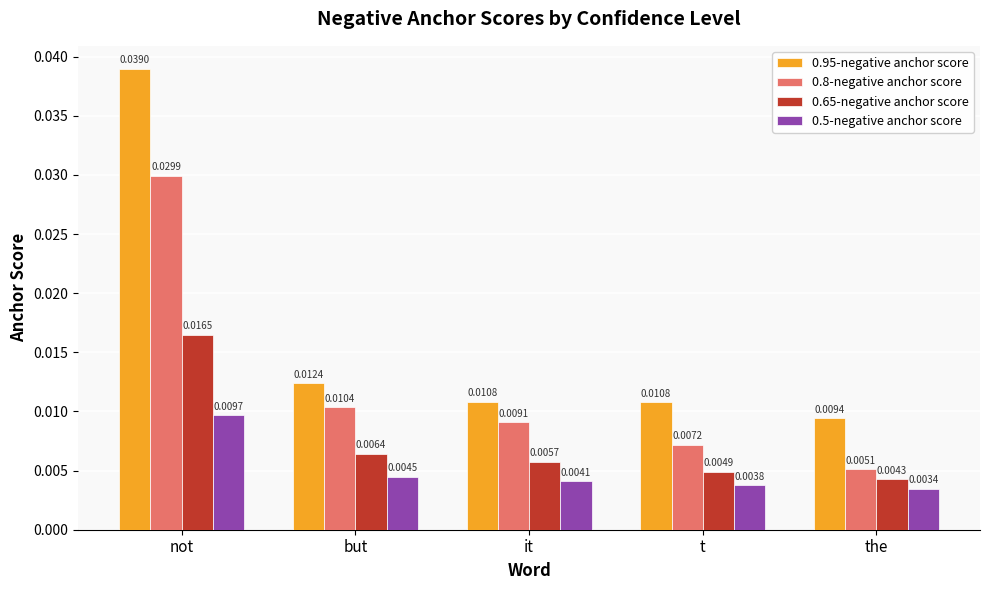

What is the label of the 3rd bar from the right?

it